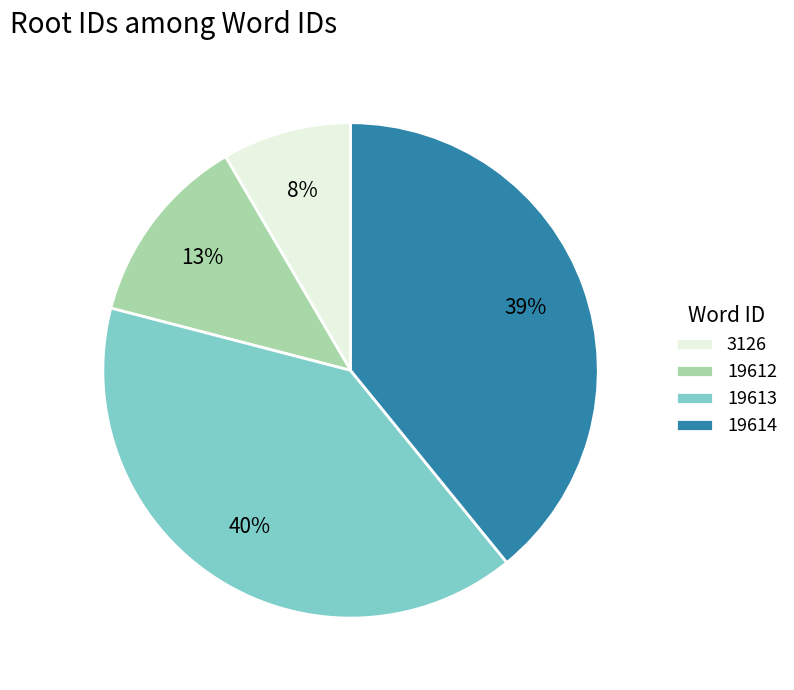

To the nearest percent, what portion does 19612 represent?

13%